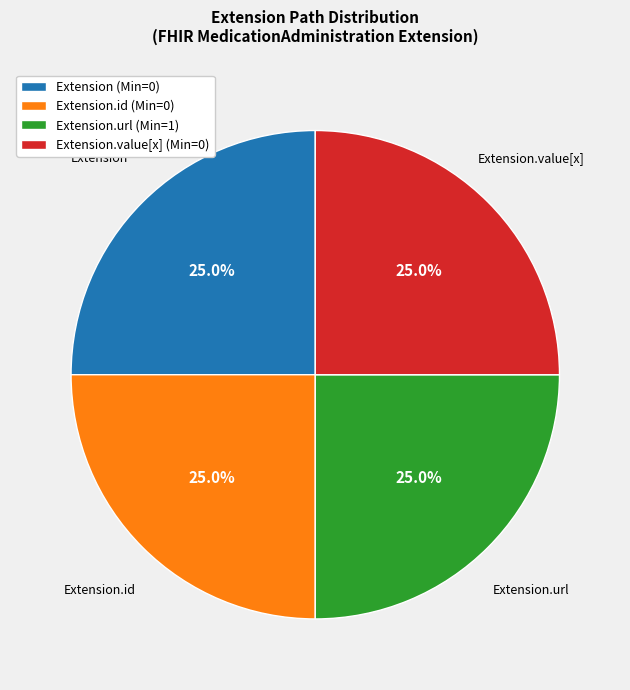

Count the number of slices in the pie.

4